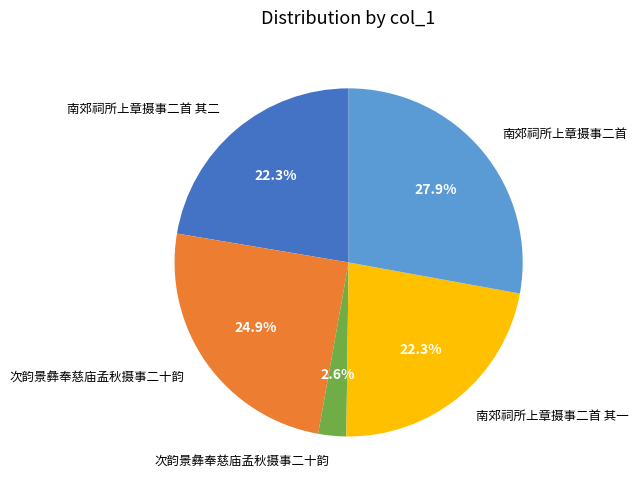

Does any single category account for the majority?

No